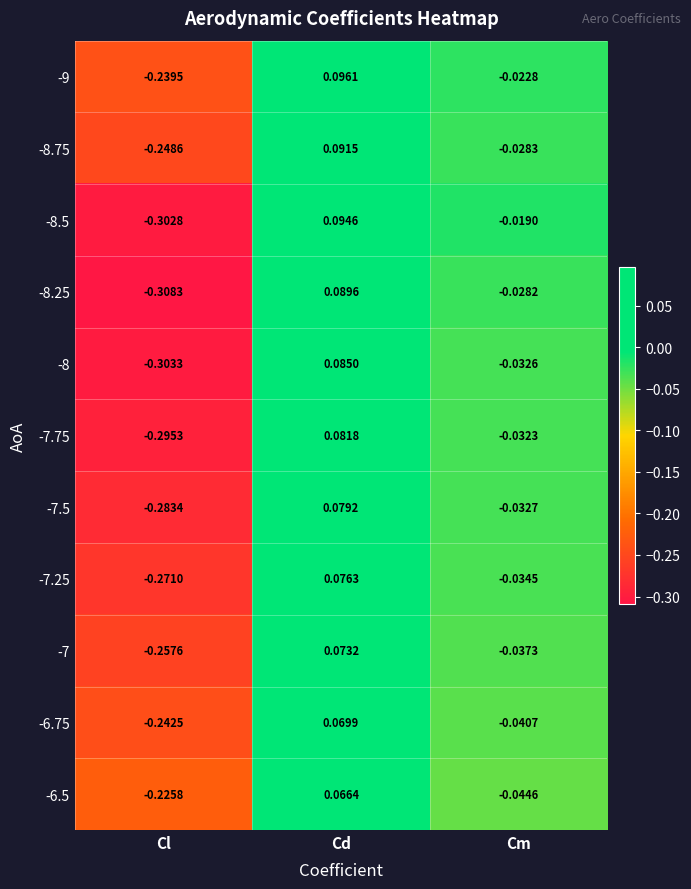

How many negative values does the -6.75 series have?

2